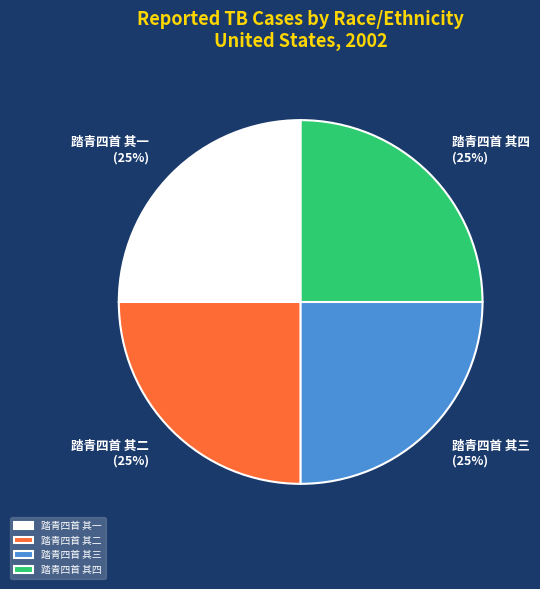

Approximately how many times larger is the value at 踏青四首 其二 compared to 踏青四首 其一?

1.0